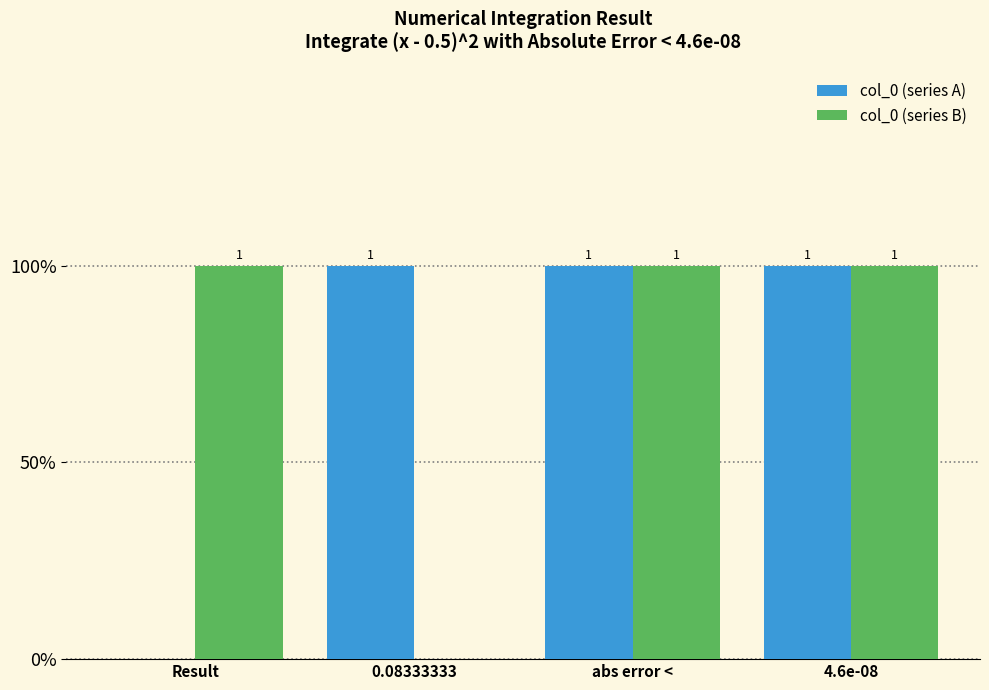

Does the chart contain stacked bars?

No